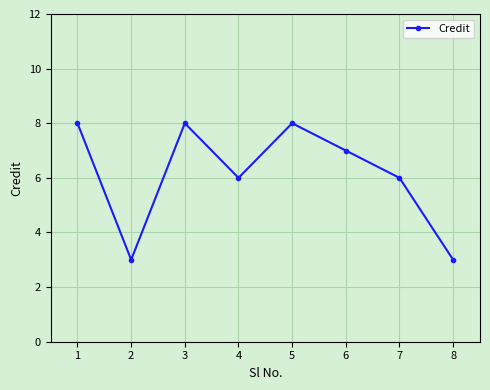

Between 6 and 1, which is larger?

1